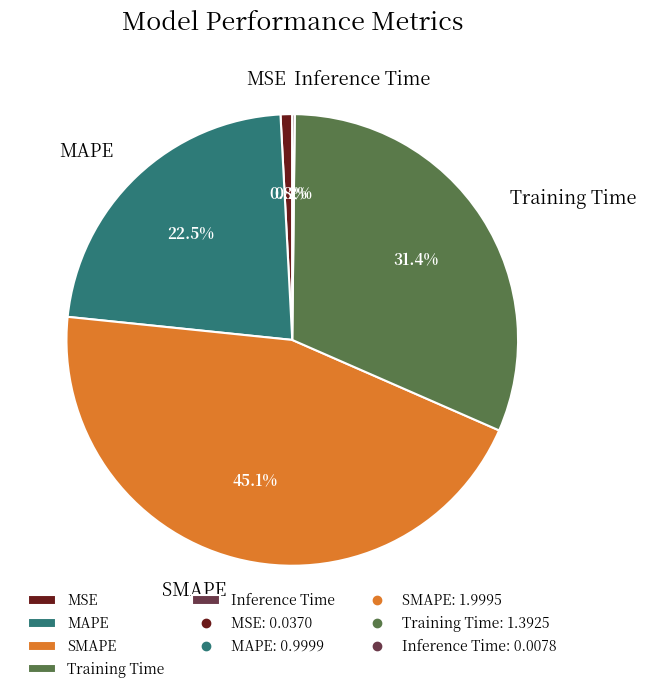

Is Training Time the majority of the pie?

No